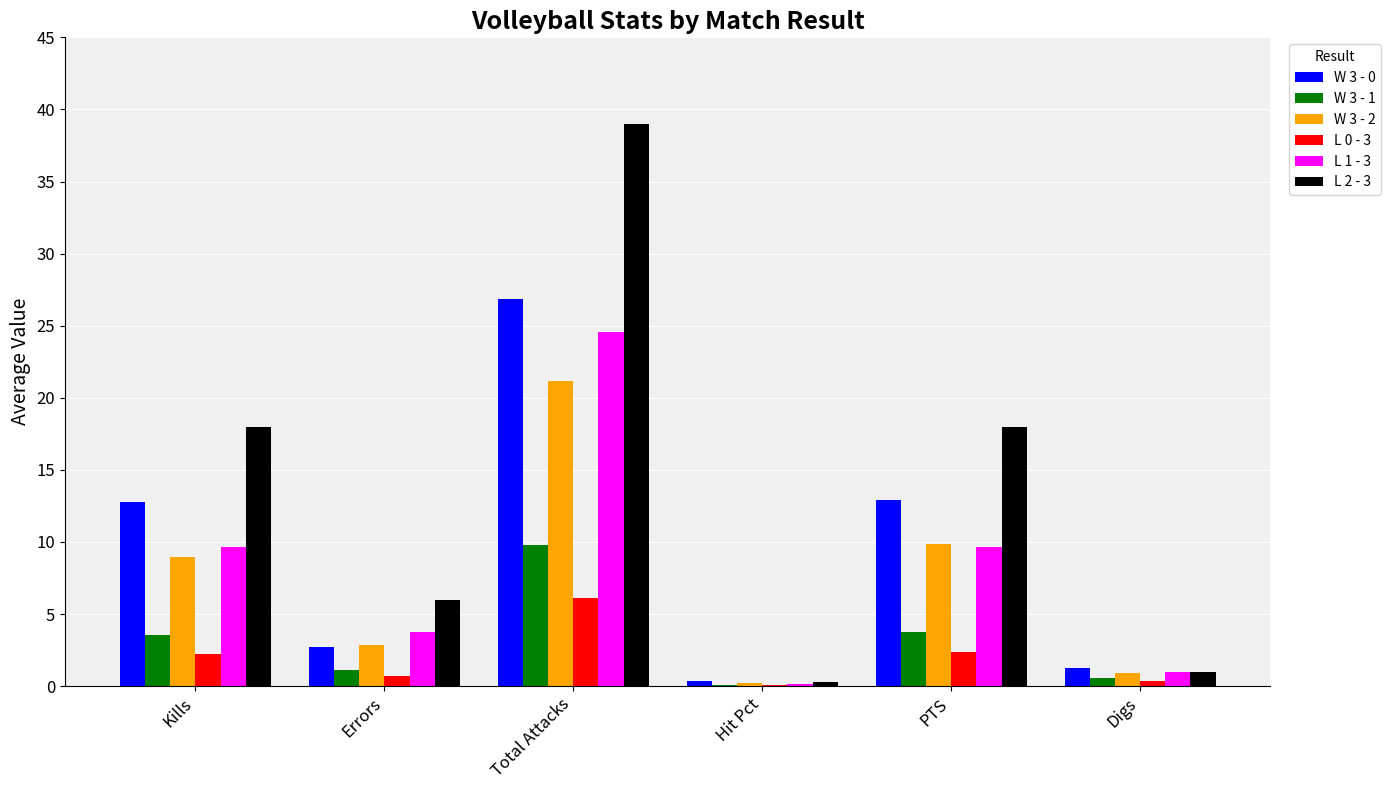

Is it true that L 1 - 3 equals 1.0 at Errors?

False